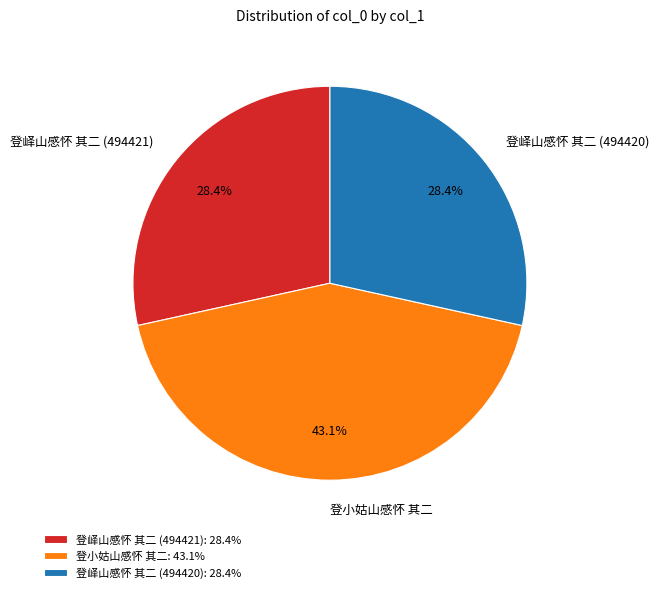

How much of the chart is everything except 登峄山感怀 其二 (494421)?

71.6%